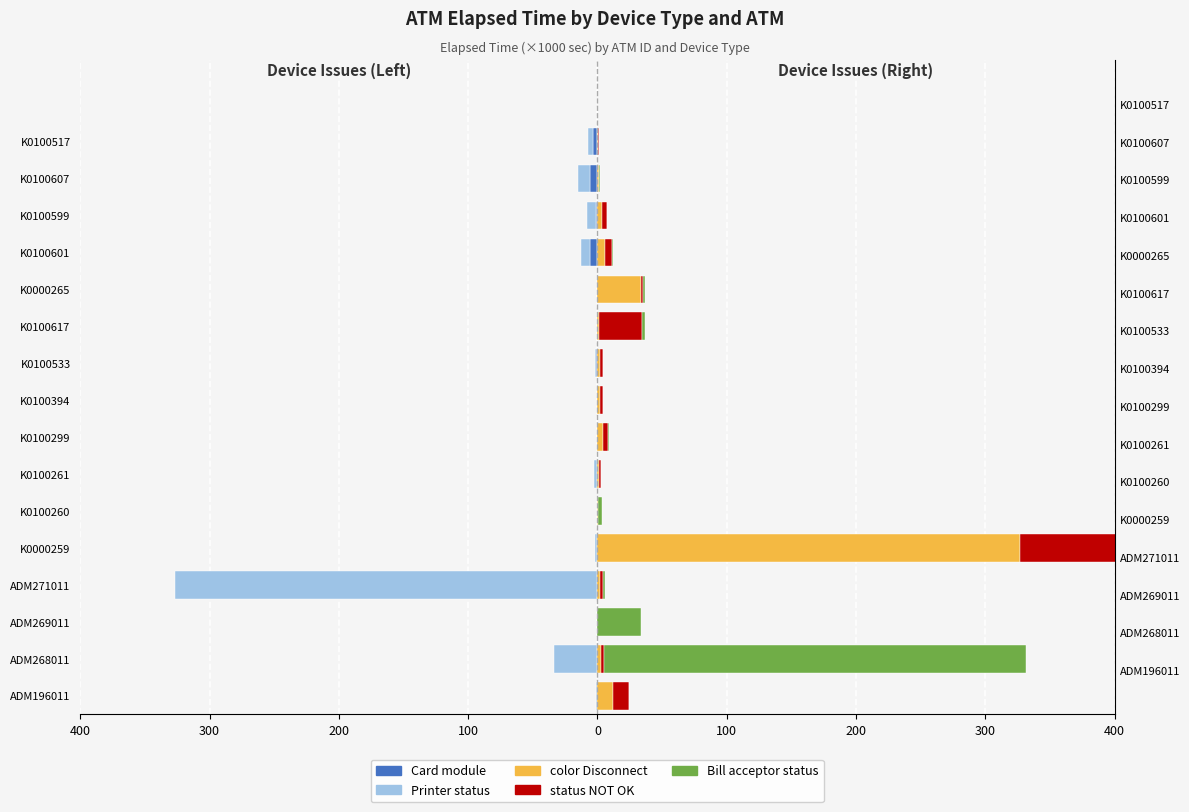

How many data points in status NOT OK are above 2?

10